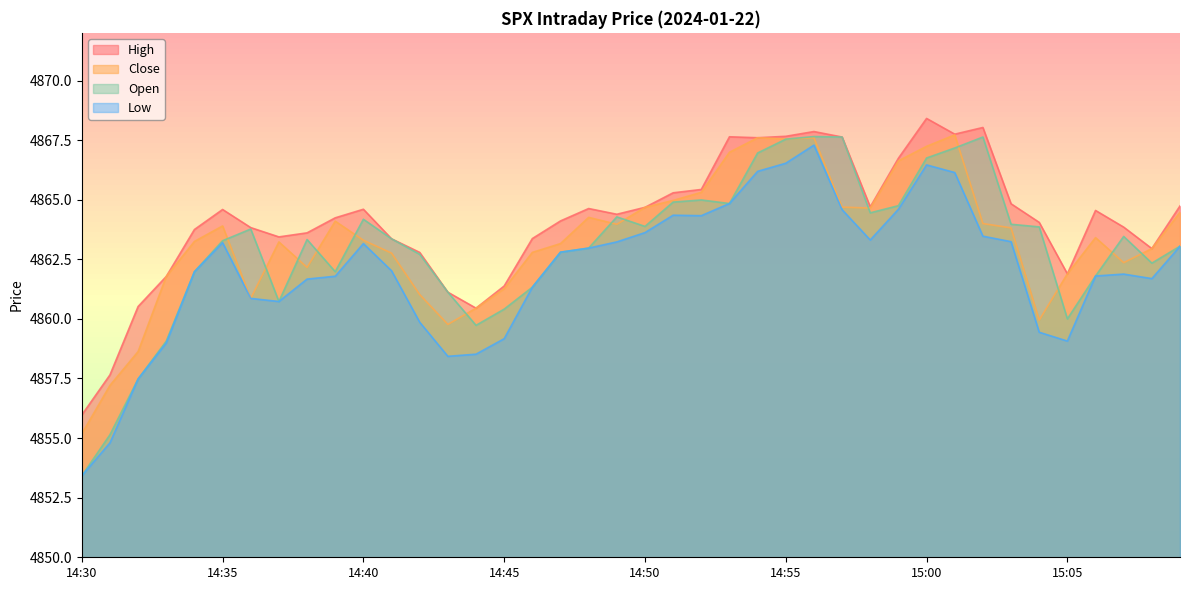

What position from the right is 14:47?

23